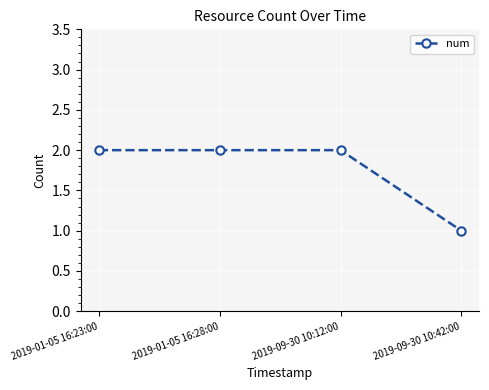

Approximately how many times larger is the value at 2019-09-30 10:42:00 compared to 2019-01-05 16:28:00?

0.5